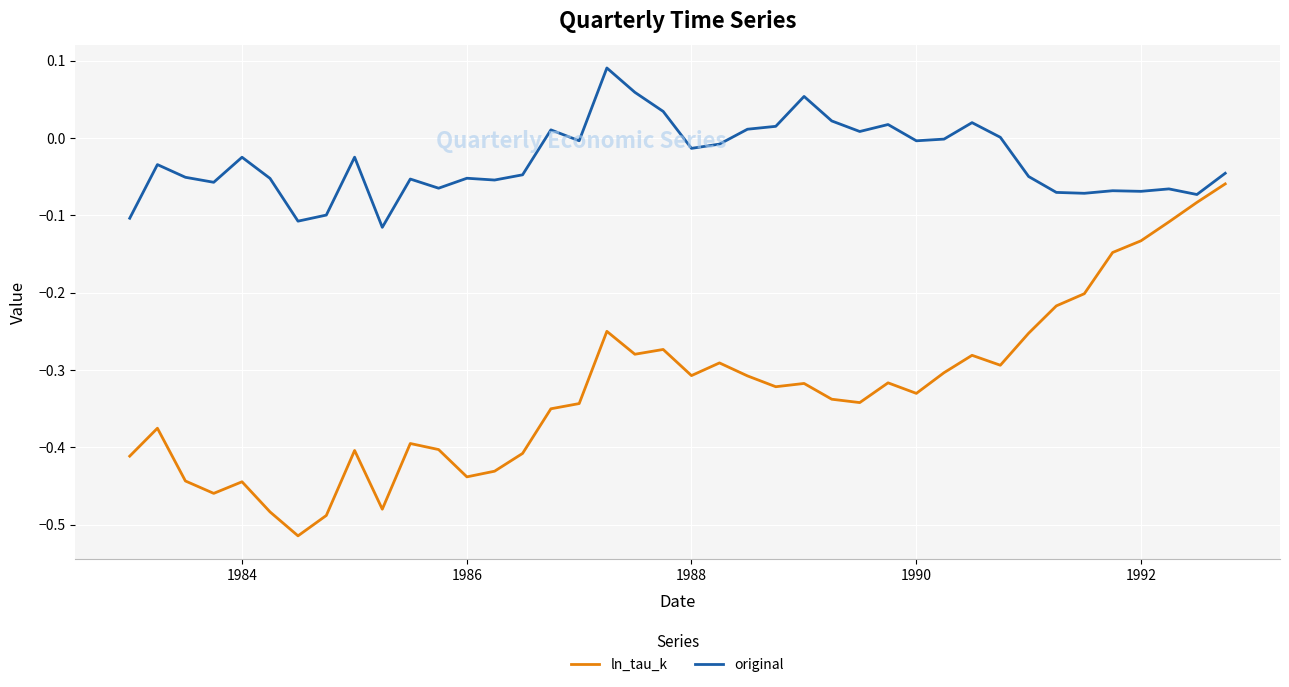

What is the difference between the maximum and second lowest values in the original series?

0.2